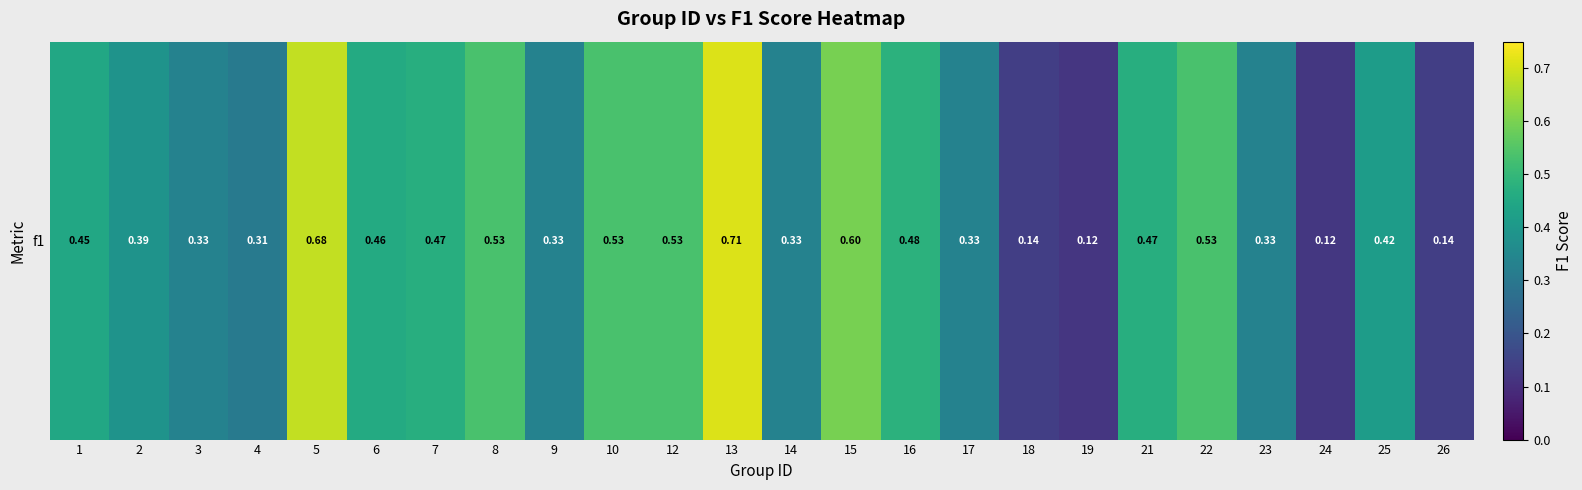

What is the difference between the maximum and minimum values?

0.6